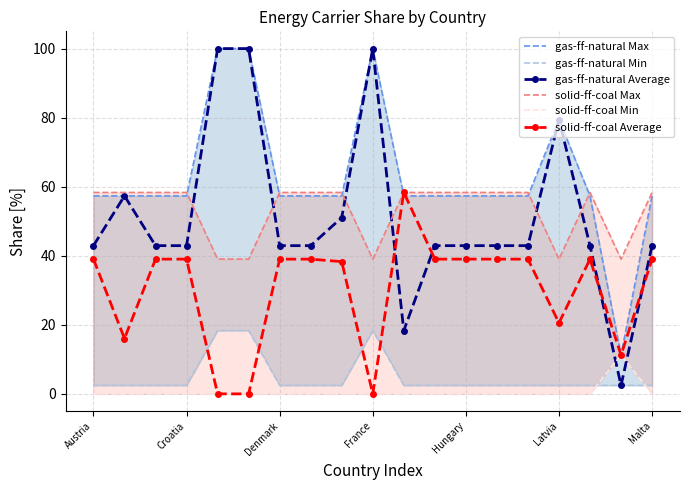

Count the number of categories in the chart.

19